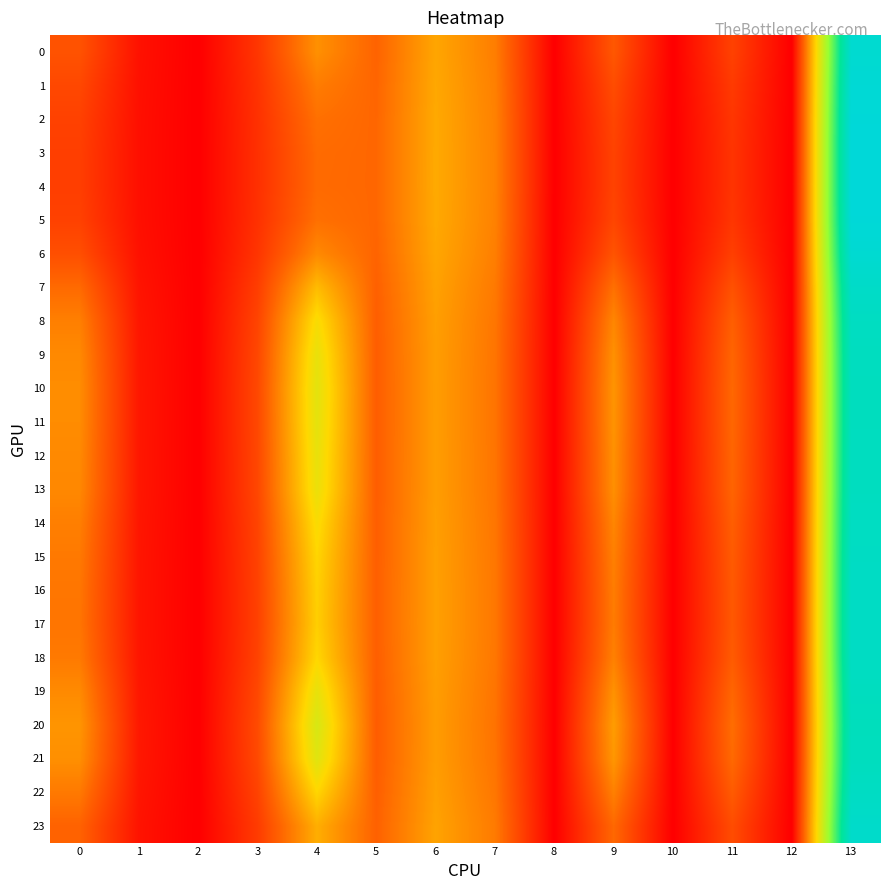

Reading left to right, extract all data points from this chart.

0: 0=0.3	1=0.1	2=0.0	3=0.2	4=0.4	5=0.3	6=0.5	7=0.4	8=0.0	9=0.3	10=0.0	11=0.2	12=0.0	13=1.6
1: 0=0.2	1=0.1	2=0.0	3=0.2	4=0.4	5=0.3	6=0.5	7=0.4	8=0.0	9=0.2	10=0.0	11=0.2	12=0.0	13=1.6
2: 0=0.2	1=0.1	2=0.0	3=0.2	4=0.4	5=0.3	6=0.5	7=0.4	8=0.0	9=0.2	10=0.0	11=0.2	12=0.0	13=1.6
3: 0=0.2	1=0.1	2=0.0	3=0.2	4=0.3	5=0.3	6=0.5	7=0.4	8=0.0	9=0.2	10=0.0	11=0.2	12=0.0	13=1.6
4: 0=0.2	1=0.1	2=0.0	3=0.2	4=0.3	5=0.3	6=0.5	7=0.4	8=0.0	9=0.2	10=0.0	11=0.2	12=0.0	13=1.6
5: 0=0.2	1=0.1	2=0.0	3=0.2	4=0.4	5=0.3	6=0.5	7=0.4	8=0.0	9=0.2	10=0.0	11=0.2	12=0.0	13=1.6
6: 0=0.3	1=0.1	2=0.0	3=0.2	4=0.4	5=0.3	6=0.5	7=0.4	8=0.0	9=0.3	10=0.0	11=0.2	12=0.0	13=1.6
7: 0=0.3	1=0.1	2=0.0	3=0.2	4=0.6	5=0.3	6=0.5	7=0.4	8=0.0	9=0.4	10=0.0	11=0.3	12=0.0	13=1.5
8: 0=0.4	1=0.1	2=0.0	3=0.2	4=0.7	5=0.3	6=0.5	7=0.4	8=0.0	9=0.4	10=0.0	11=0.3	12=0.0	13=1.5
9: 0=0.4	1=0.1	2=0.0	3=0.2	4=0.7	5=0.3	6=0.5	7=0.4	8=0.0	9=0.4	10=0.0	11=0.3	12=0.0	13=1.5
10: 0=0.4	1=0.1	2=0.0	3=0.2	4=0.7	5=0.3	6=0.5	7=0.4	8=0.0	9=0.5	10=0.0	11=0.3	12=0.0	13=1.5
11: 0=0.4	1=0.1	2=0.0	3=0.2	4=0.7	5=0.3	6=0.5	7=0.4	8=0.0	9=0.5	10=0.0	11=0.3	12=0.0	13=1.5
12: 0=0.4	1=0.1	2=0.0	3=0.2	4=0.7	5=0.3	6=0.5	7=0.4	8=0.0	9=0.4	10=0.0	11=0.3	12=0.0	13=1.5
13: 0=0.4	1=0.1	2=0.0	3=0.2	4=0.7	5=0.3	6=0.5	7=0.4	8=0.0	9=0.4	10=0.0	11=0.3	12=0.0	13=1.5
14: 0=0.4	1=0.1	2=0.0	3=0.2	4=0.7	5=0.3	6=0.5	7=0.4	8=0.0	9=0.4	10=0.0	11=0.3	12=0.0	13=1.5
15: 0=0.4	1=0.1	2=0.0	3=0.2	4=0.6	5=0.3	6=0.5	7=0.4	8=0.0	9=0.4	10=0.0	11=0.3	12=0.0	13=1.5
16: 0=0.4	1=0.1	2=0.0	3=0.2	4=0.6	5=0.3	6=0.5	7=0.4	8=0.0	9=0.4	10=0.0	11=0.3	12=0.0	13=1.5
17: 0=0.4	1=0.1	2=0.0	3=0.2	4=0.6	5=0.3	6=0.5	7=0.4	8=0.0	9=0.4	10=0.0	11=0.3	12=0.0	13=1.5
18: 0=0.4	1=0.1	2=0.0	3=0.2	4=0.6	5=0.3	6=0.5	7=0.4	8=0.0	9=0.4	10=0.0	11=0.3	12=0.0	13=1.5
19: 0=0.4	1=0.1	2=0.0	3=0.2	4=0.7	5=0.3	6=0.5	7=0.4	8=0.0	9=0.4	10=0.0	11=0.3	12=0.0	13=1.5
20: 0=0.5	1=0.1	2=0.0	3=0.2	4=0.8	5=0.3	6=0.5	7=0.4	8=0.0	9=0.5	10=0.0	11=0.3	12=0.0	13=1.5
21: 0=0.4	1=0.1	2=0.0	3=0.2	4=0.7	5=0.3	6=0.5	7=0.4	8=0.0	9=0.5	10=0.0	11=0.3	12=0.0	13=1.5
22: 0=0.4	1=0.1	2=0.0	3=0.2	4=0.6	5=0.3	6=0.5	7=0.4	8=0.0	9=0.4	10=0.0	11=0.3	12=0.0	13=1.5
23: 0=0.3	1=0.1	2=0.0	3=0.2	4=0.5	5=0.3	6=0.5	7=0.4	8=0.0	9=0.3	10=0.0	11=0.2	12=0.0	13=1.5